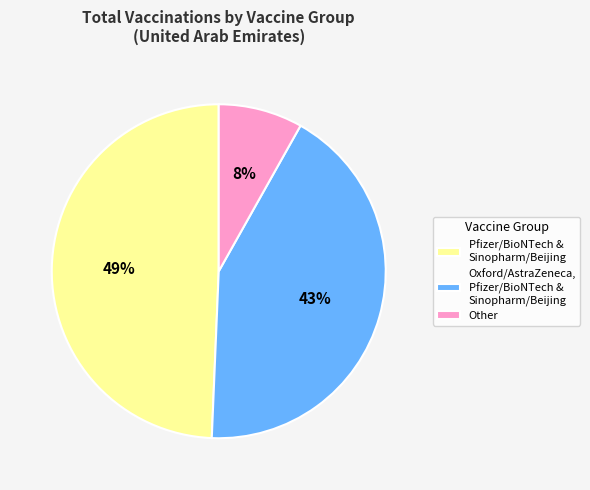

Count the number of slices in the pie.

3